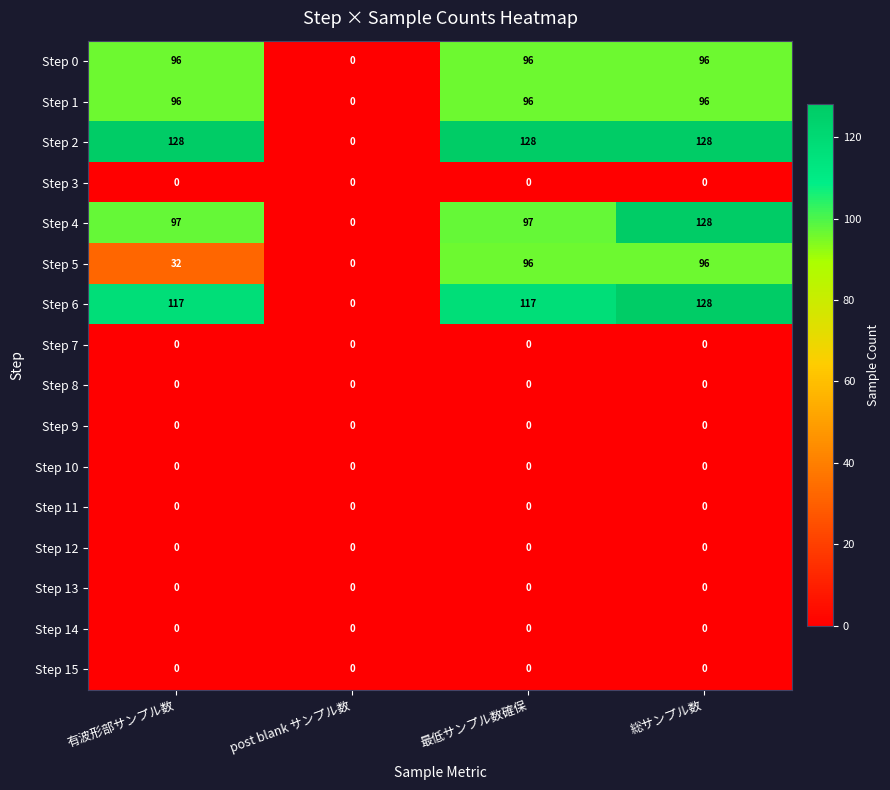

How many categories are shown in the chart?

4